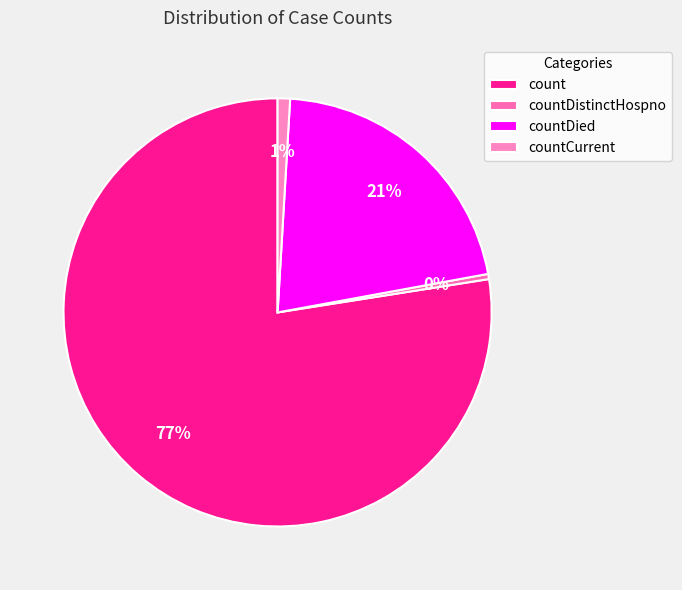

Do count and countCurrent together represent more than half of the pie?

Yes